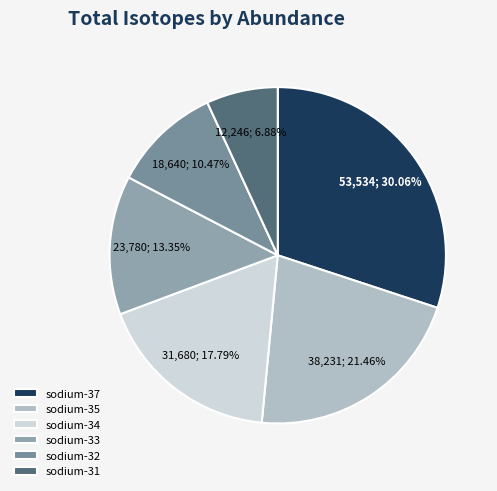

What is the change in value from sodium-35 to sodium-31?

-25985.0